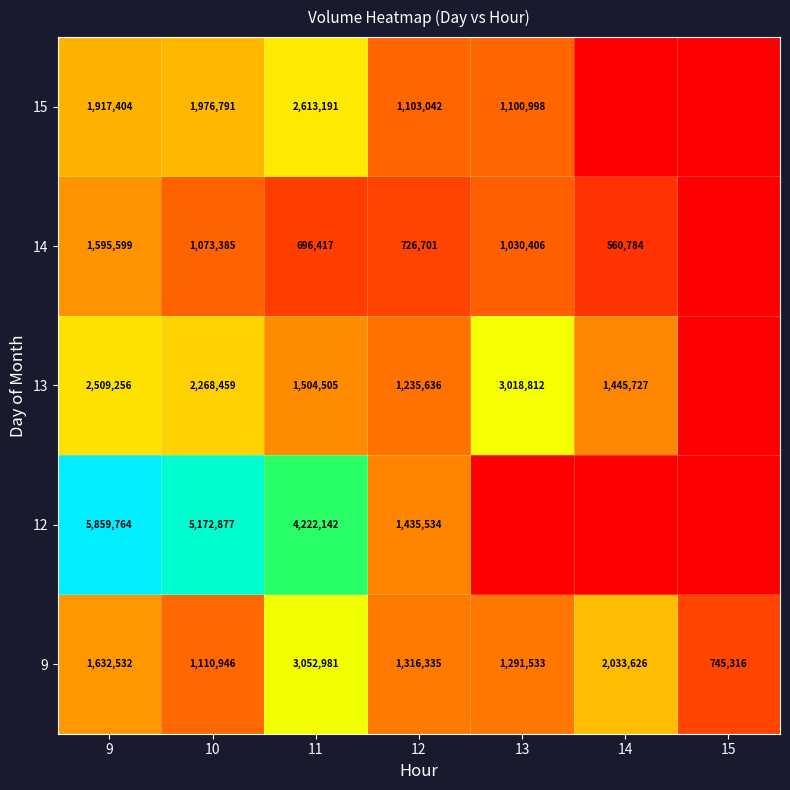

The 14 series shows 696417 at 11. True or false?

True